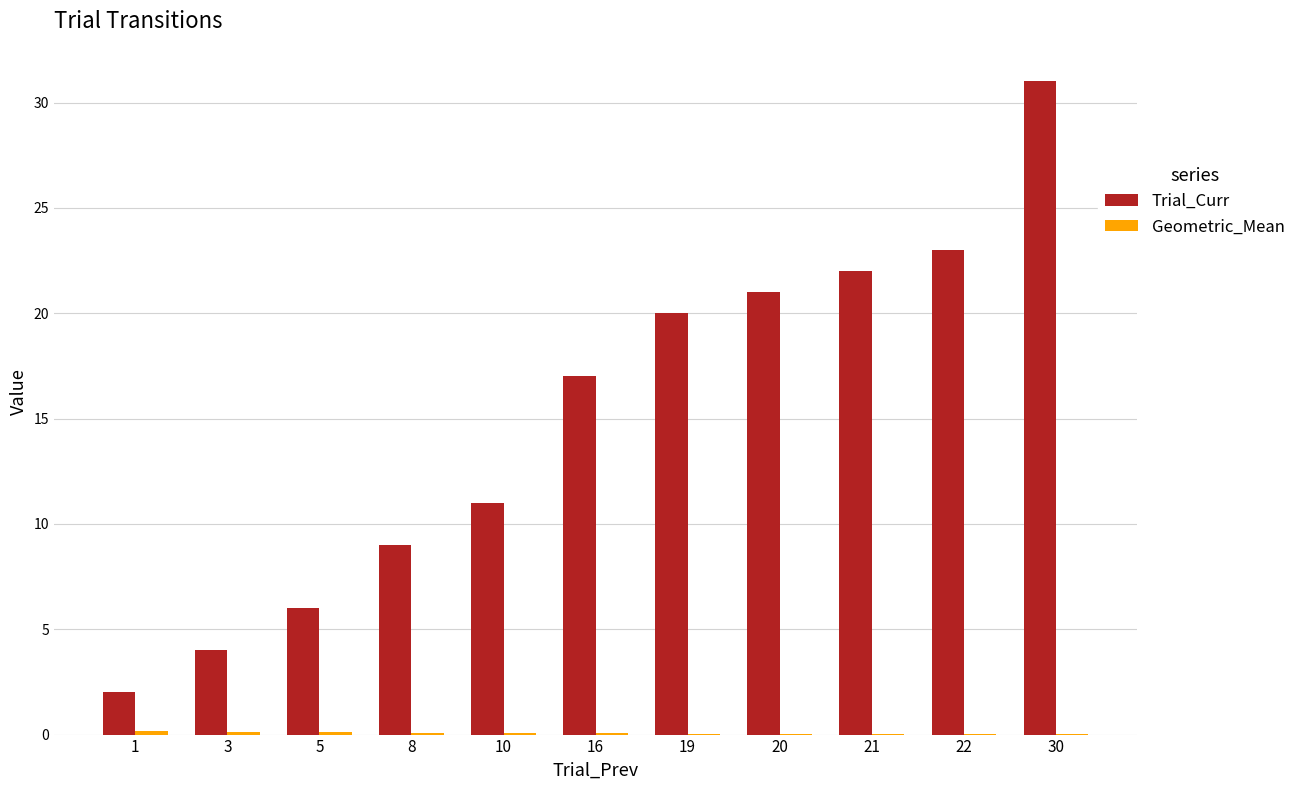

What is the average value of the Trial_Curr series?

15.1